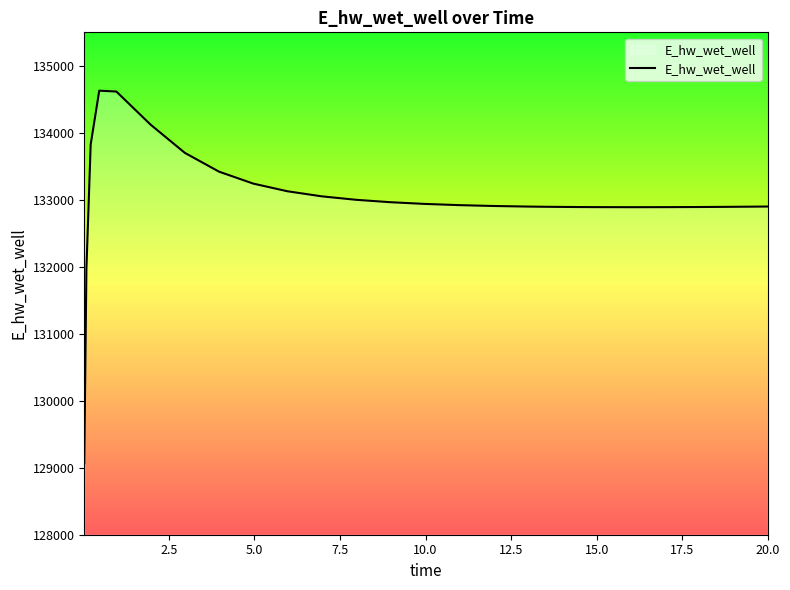

What is the smallest value displayed?

129070.5